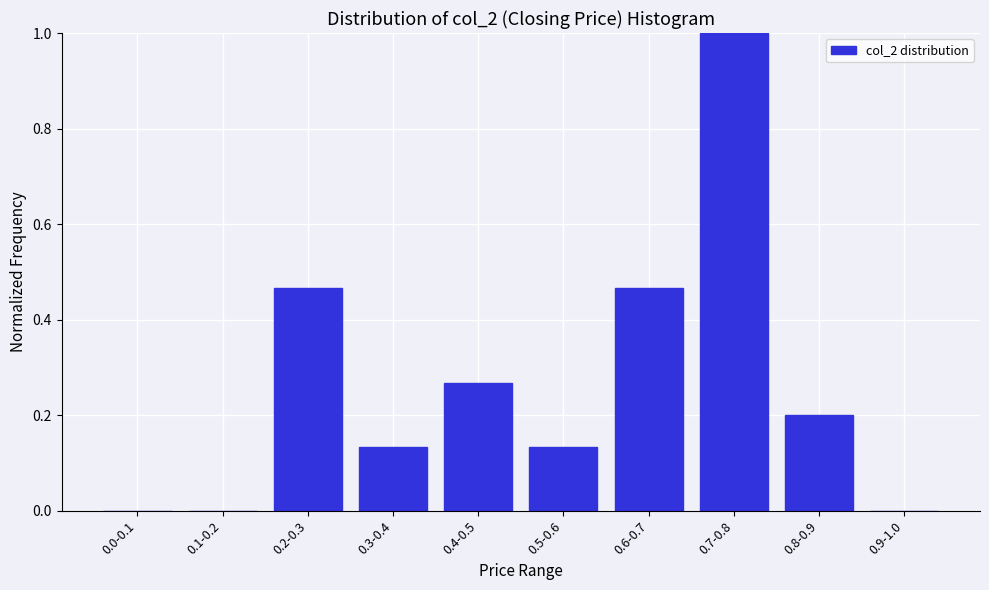

True or false: the data shows -0.4 at 0.9-1.0.

False